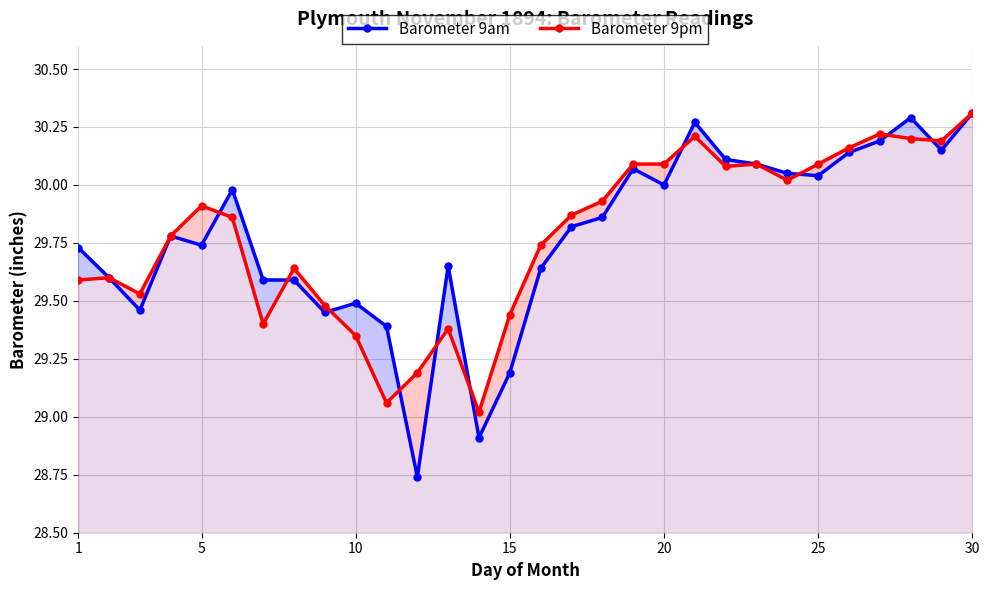

Is the value of Barometer 9pm at 26 greater than the value of Barometer 9am at 25?

Yes